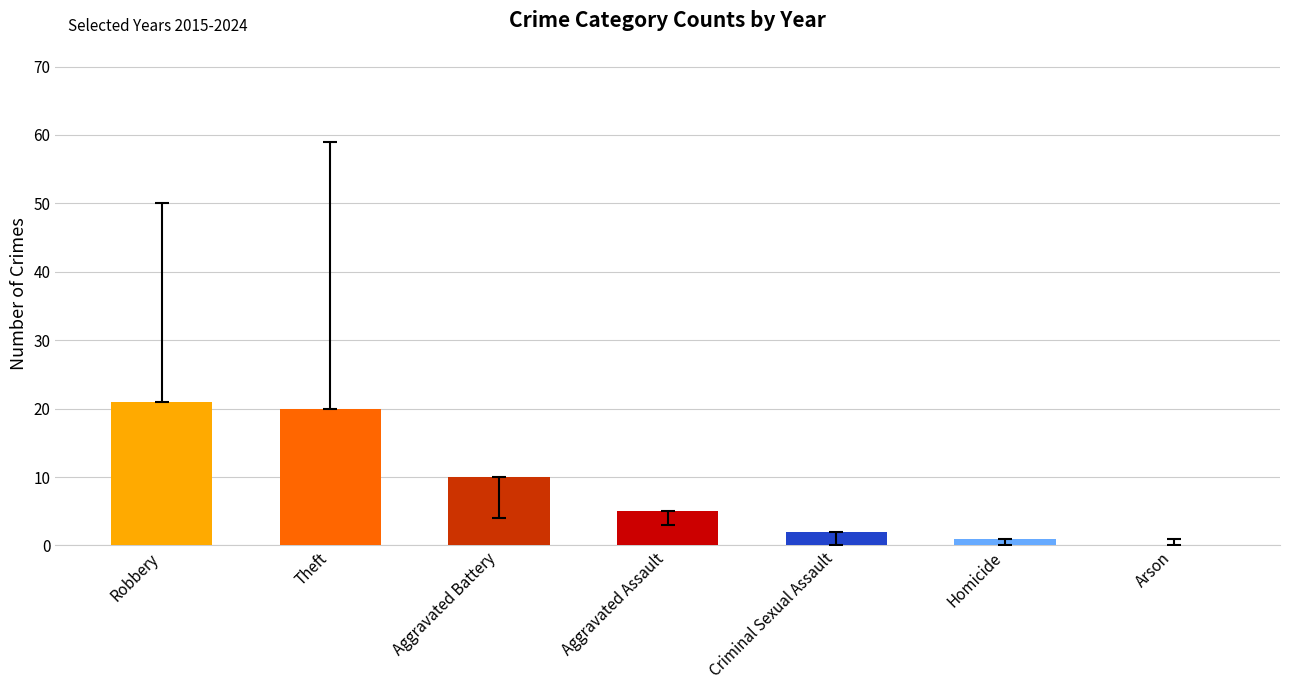

What is the greatest value displayed?

21